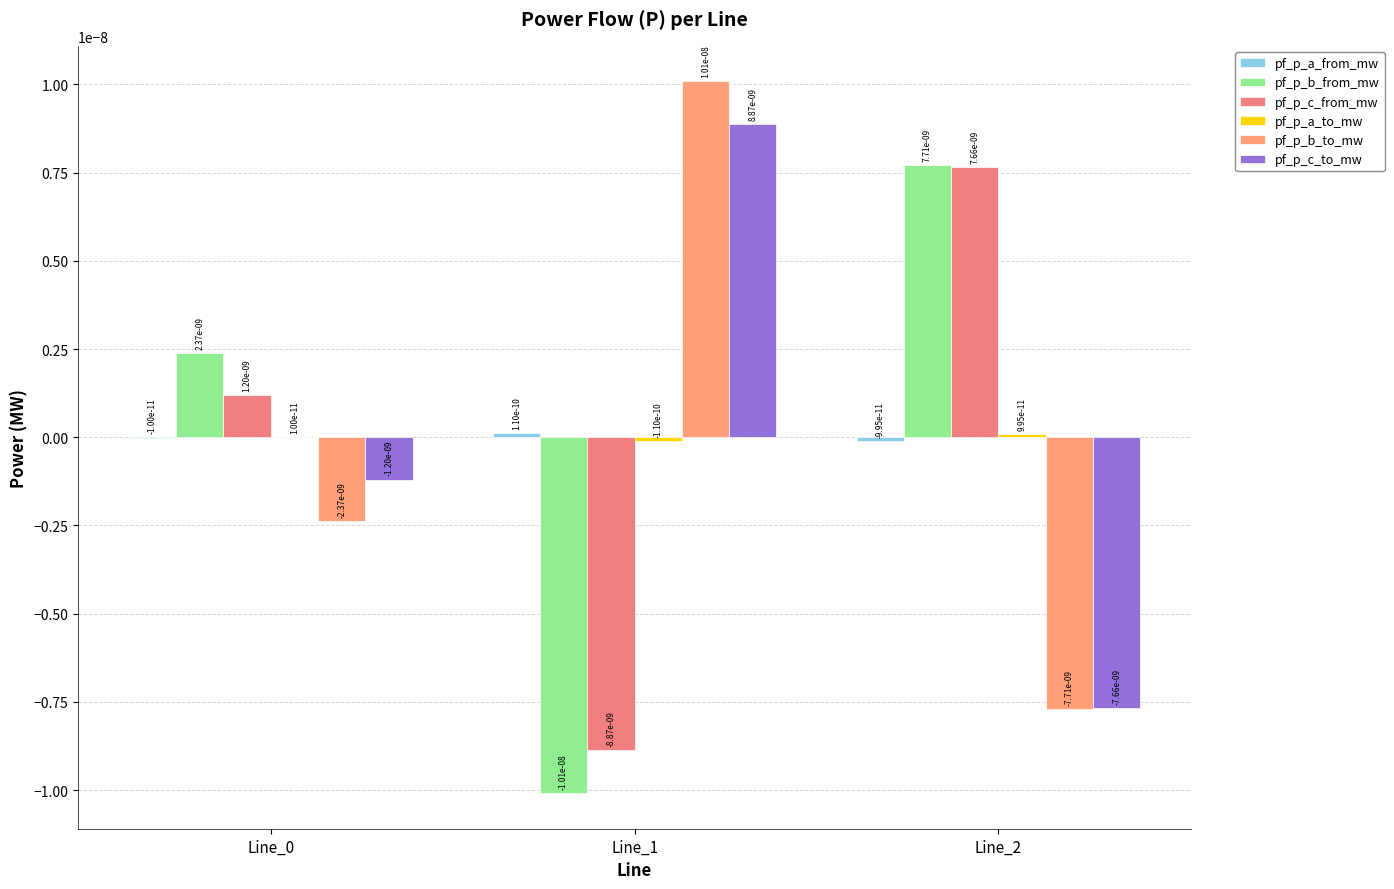

Count the number of categories in the chart.

3